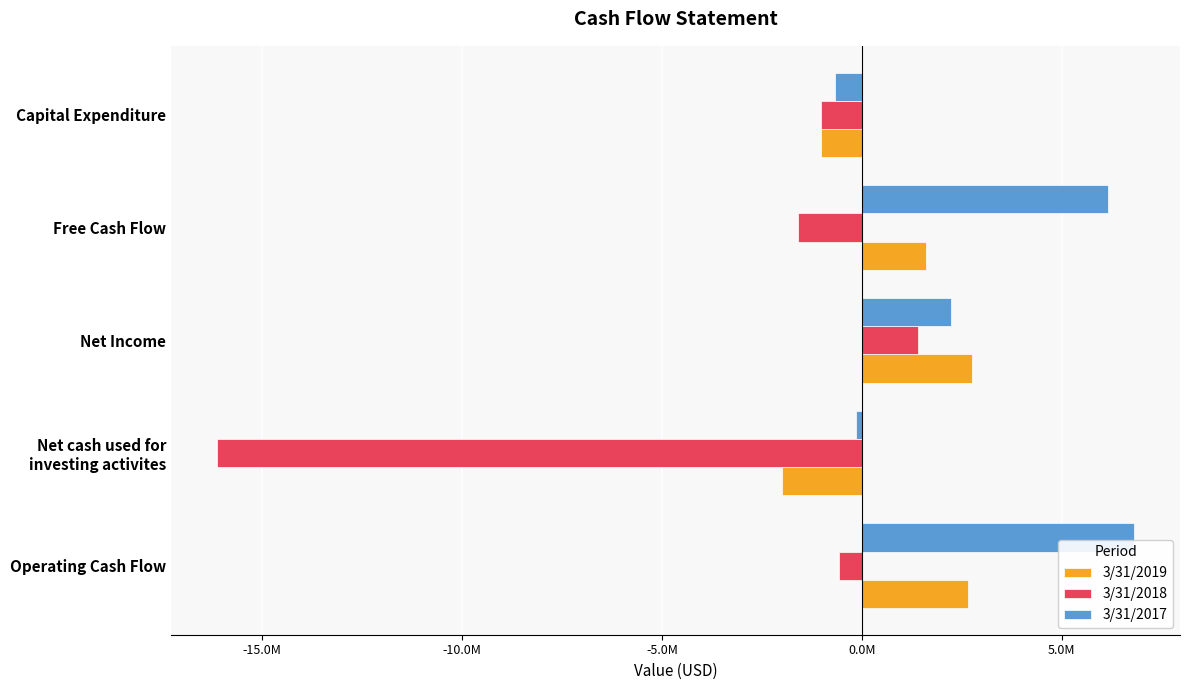

What is the difference between the maximum and minimum values in the 3/31/2019 series?

4750208